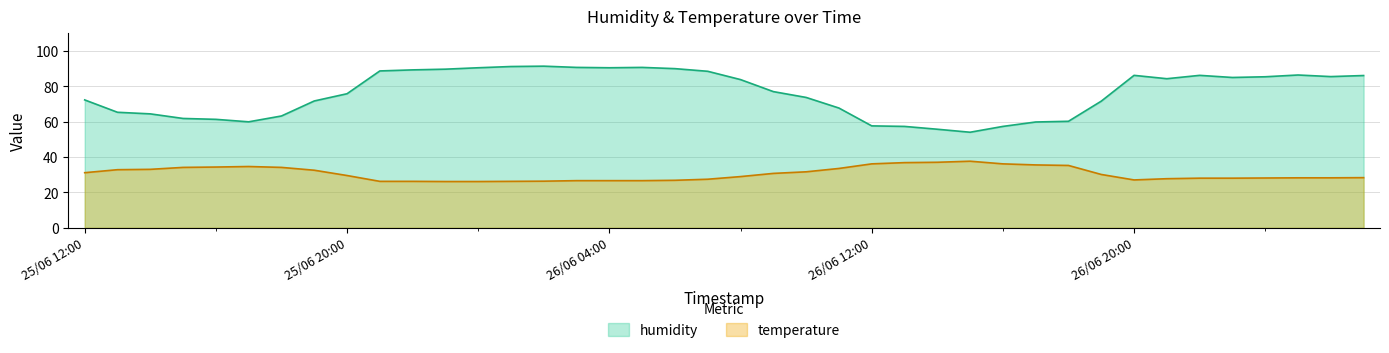

What is the highest value of the temperature series?

37.7